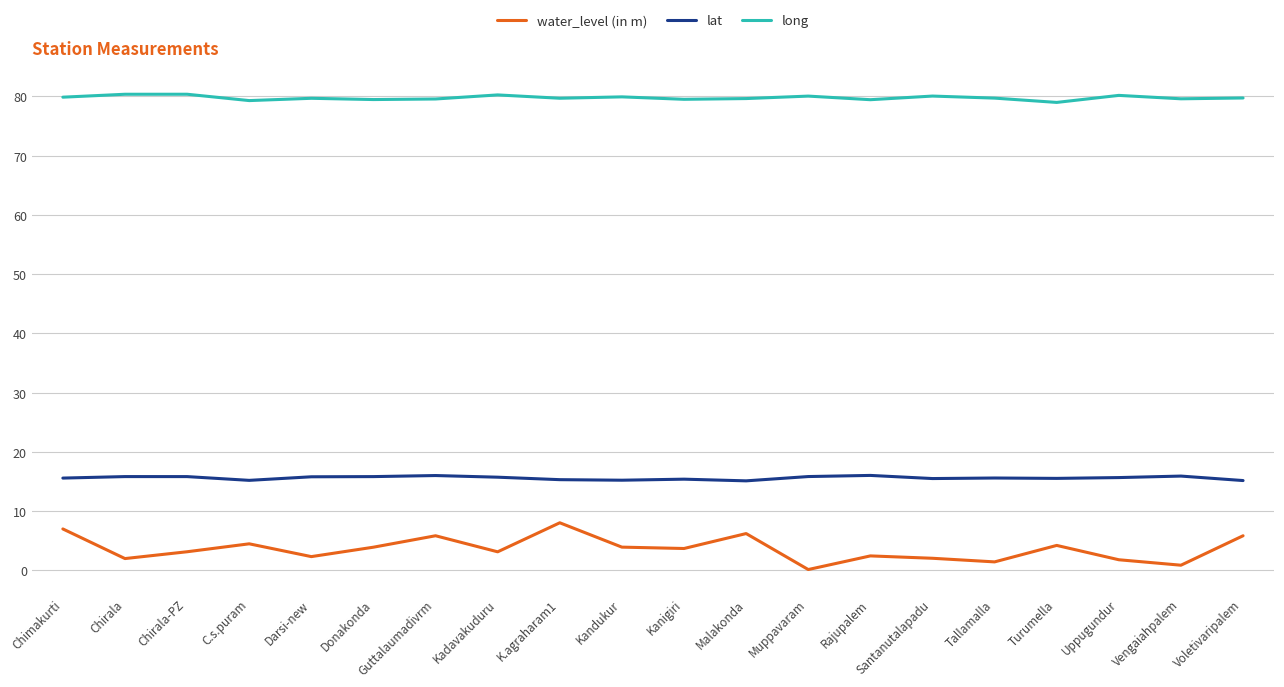

What is the spread (max minus min) of values at K.agraharam1?

71.6